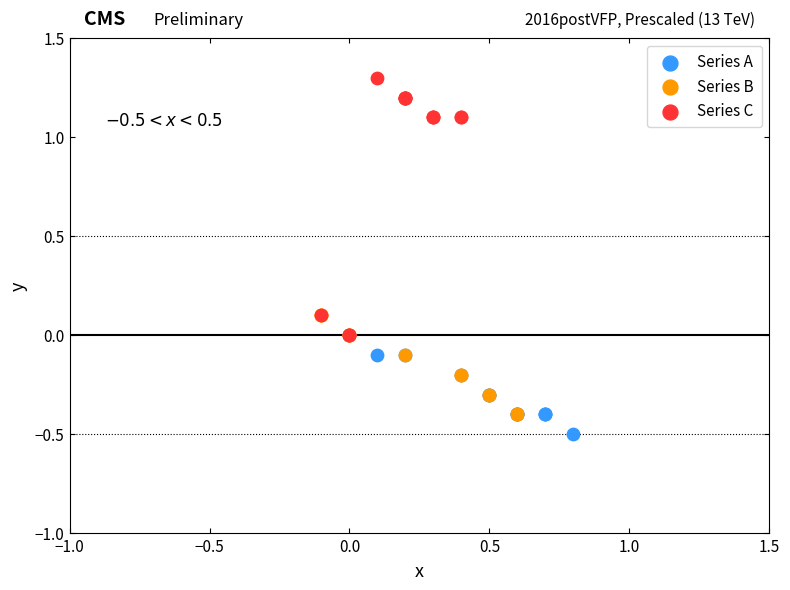

Which series has the widest spread of Y values?

Series C